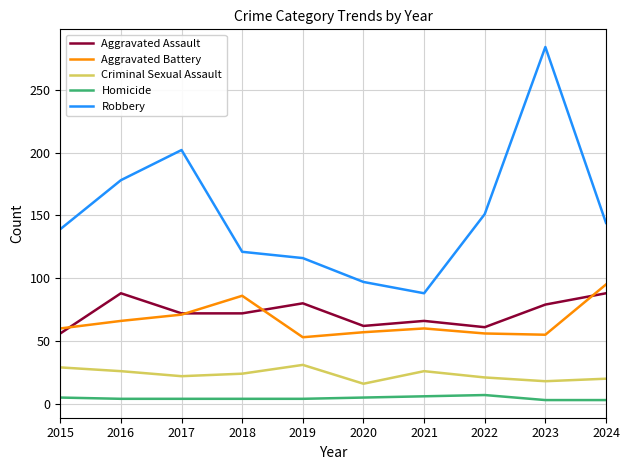

True or false: Criminal Sexual Assault has a value of 29 at 2015.

True